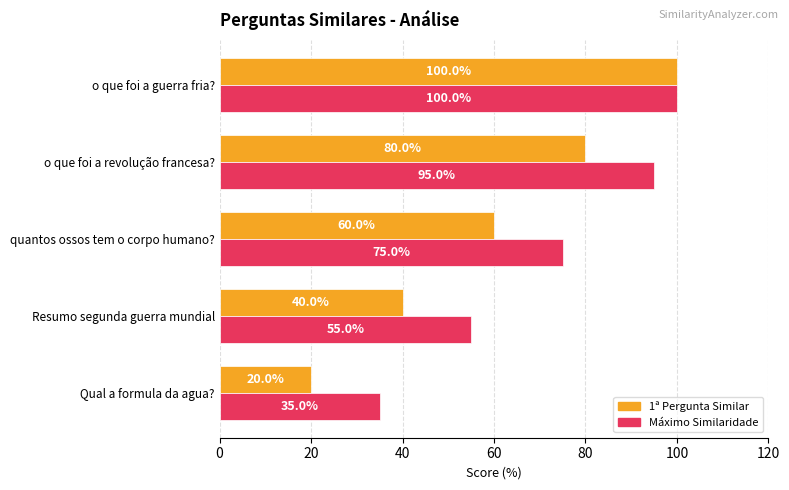

What is the spread (max minus min) of values at Resumo segunda guerra mundial?

15